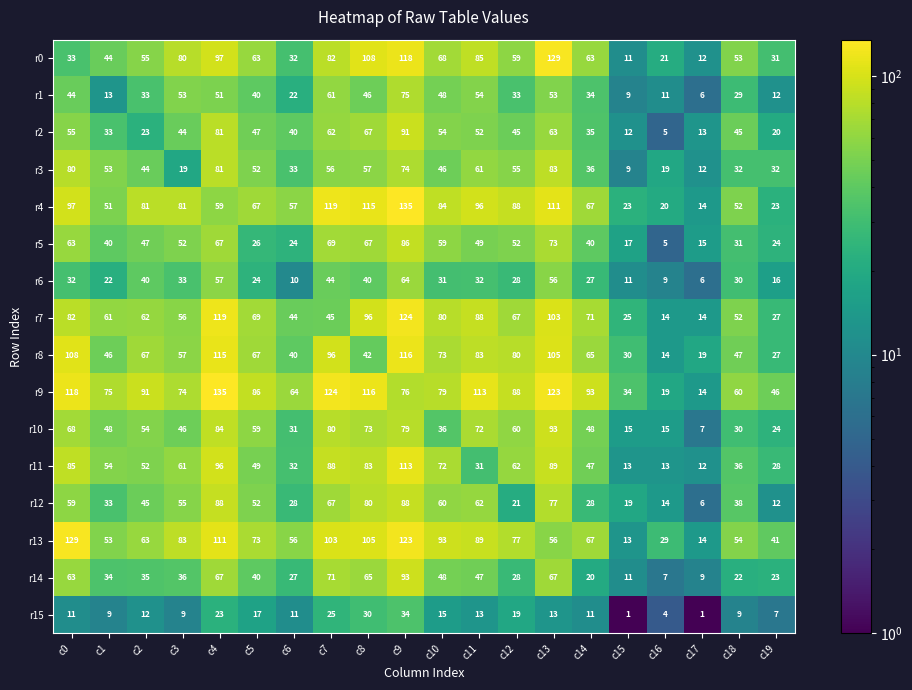

Is the value of r6 at c19 greater than the value of r15 at c14?

Yes